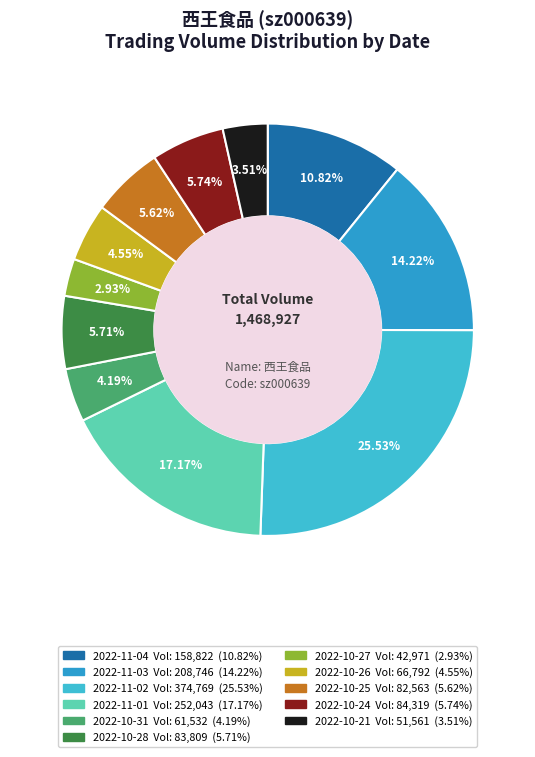

To the nearest percent, what is the difference between the 2022-11-01 and 2022-11-03 slice percentages?

3%